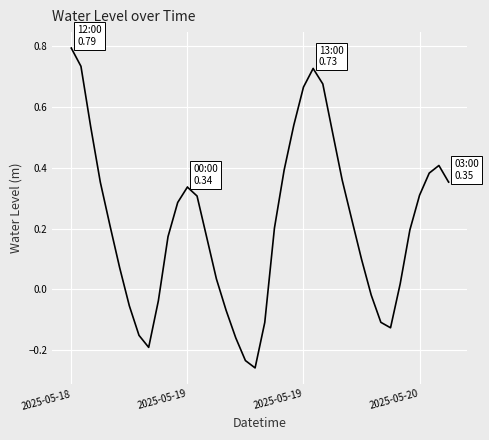

What is the greatest value displayed?

0.8